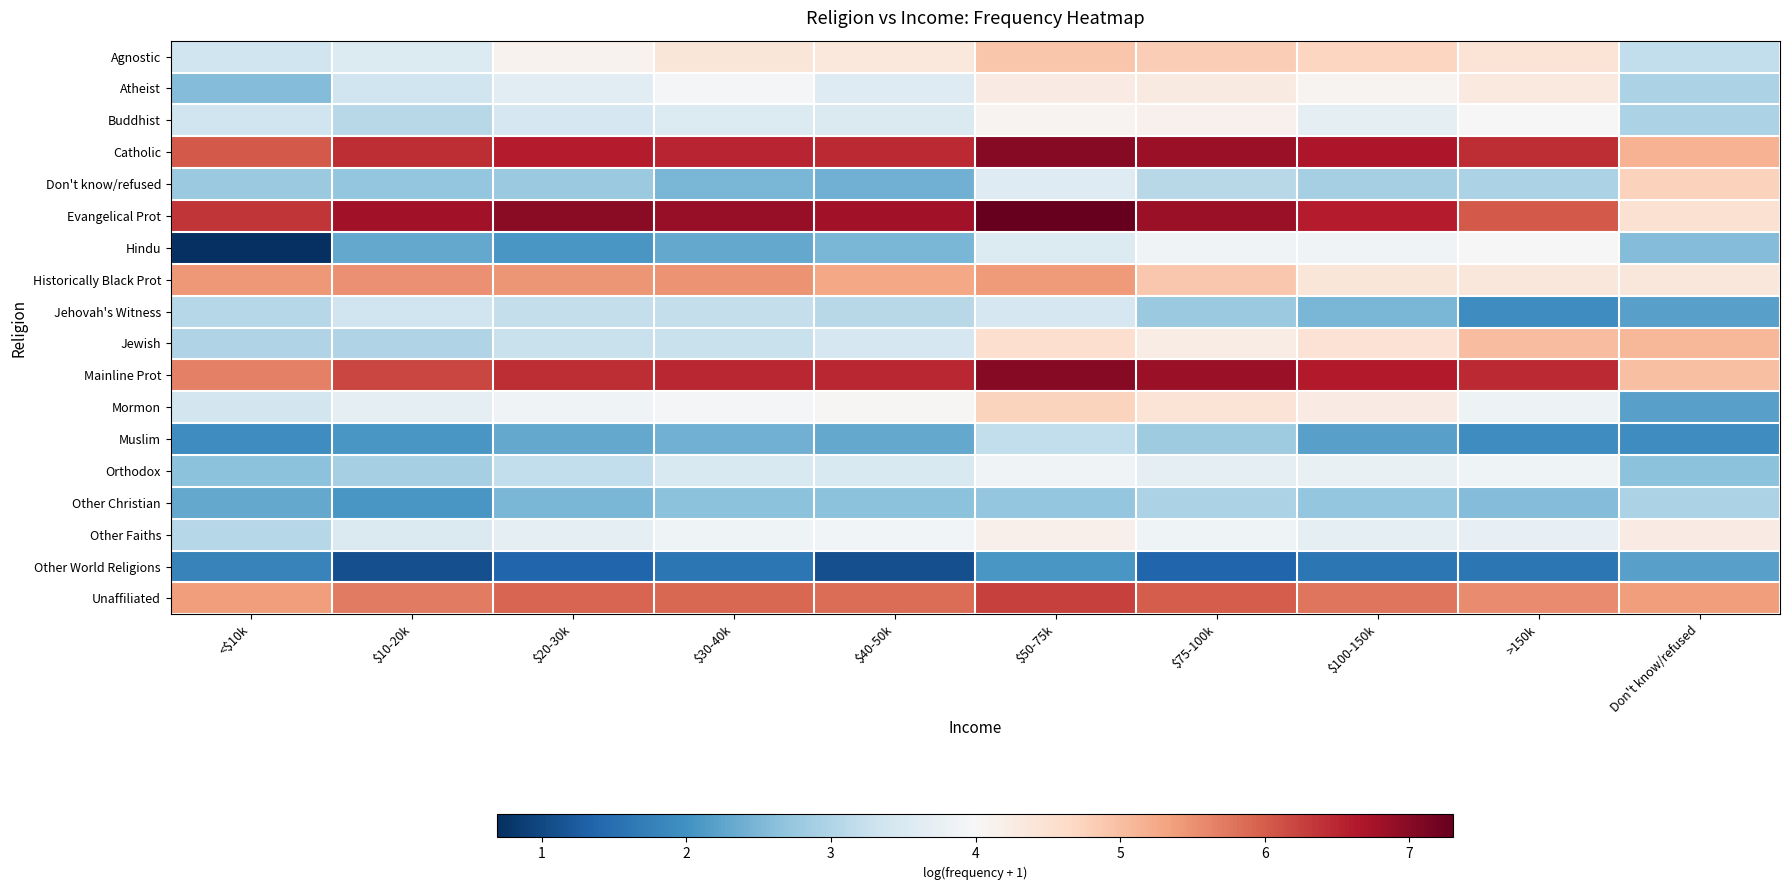

Which category has the highest value across all series?

$50-75k